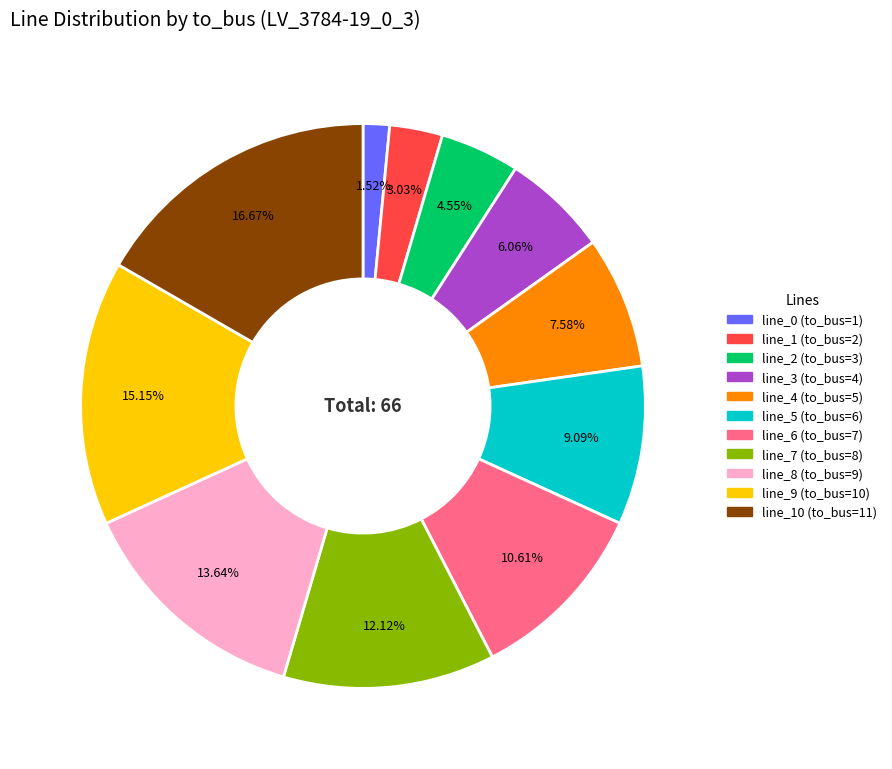

Is there any slice that represents more than half of the pie?

No